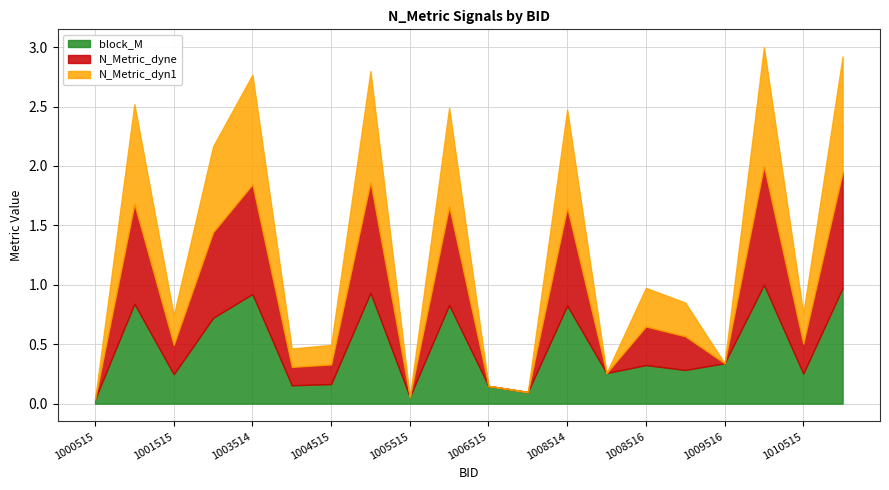

True or false: block_M and N_Metric_dyne cross at least once.

False